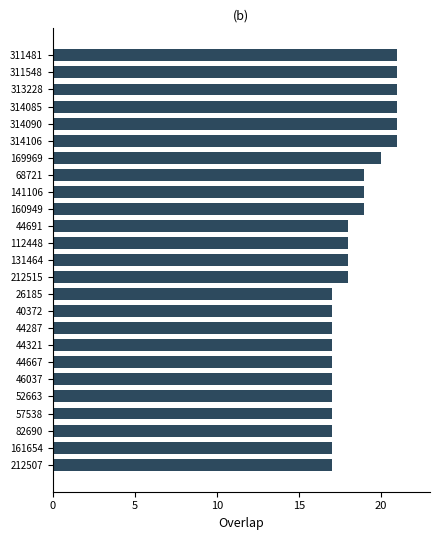

What is the smallest value displayed?

17